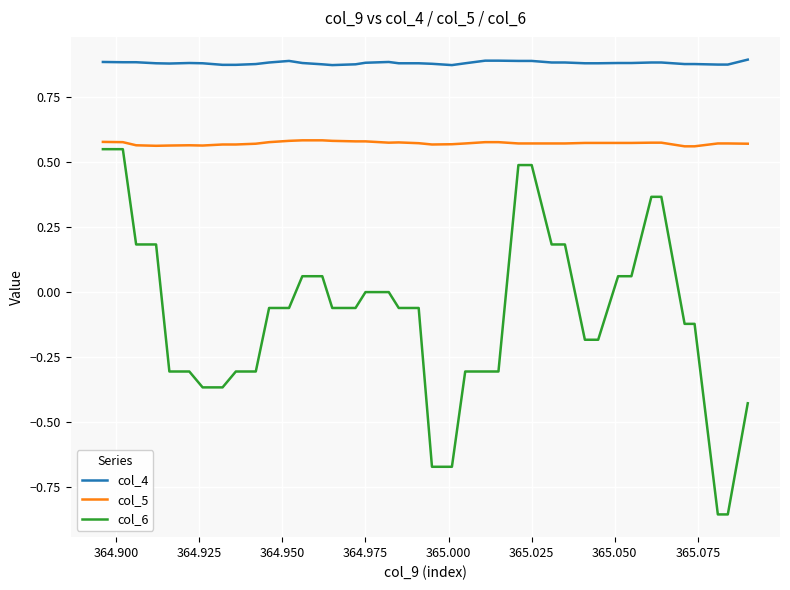

How many lines are shown in the chart?

3